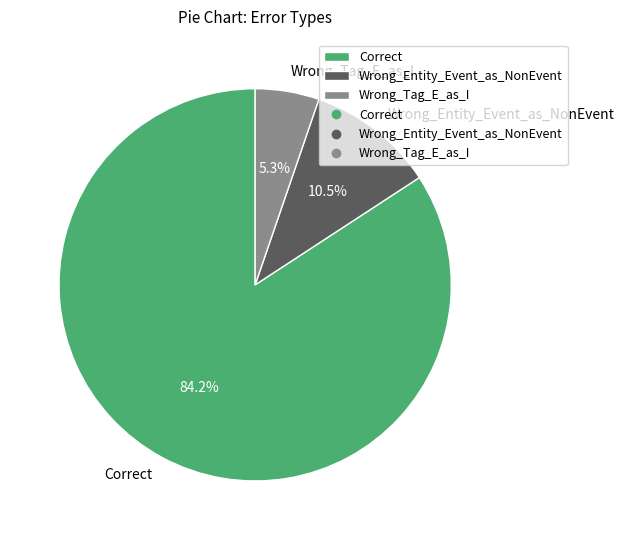

How much of the chart is everything except Wrong_Tag_E_as_I?

94.7%